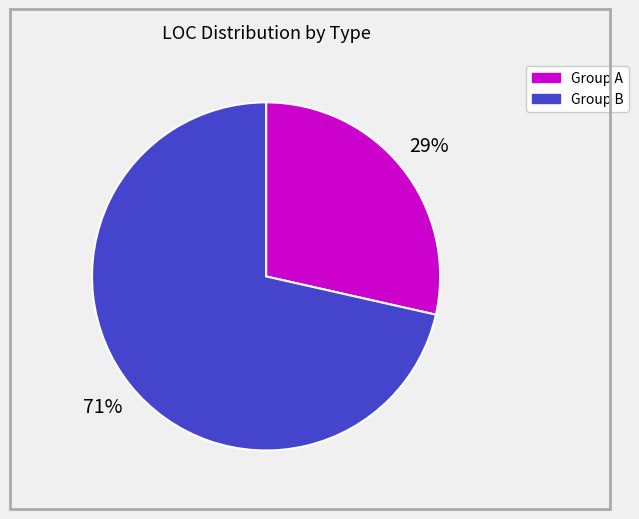

To the nearest percent, what is the average slice percentage?

50%